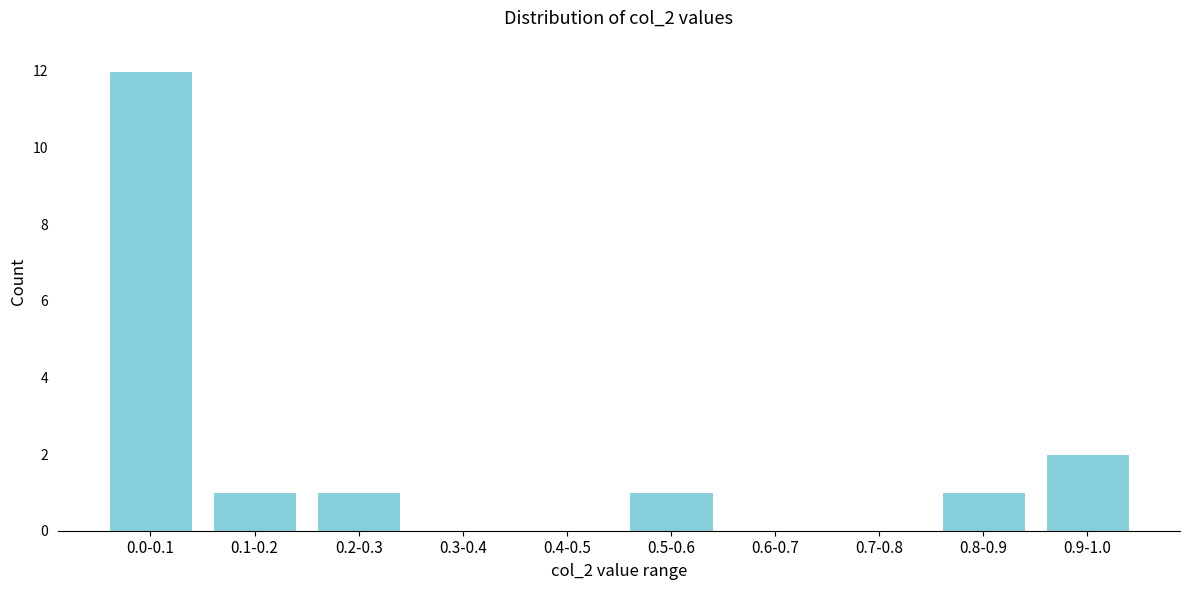

Reading left to right, transcribe all the data shown in this chart.

0.0-0.1=12	0.1-0.2=1	0.2-0.3=1	0.3-0.4=0	0.4-0.5=0	0.5-0.6=1	0.6-0.7=0	0.7-0.8=0	0.8-0.9=1	0.9-1.0=2